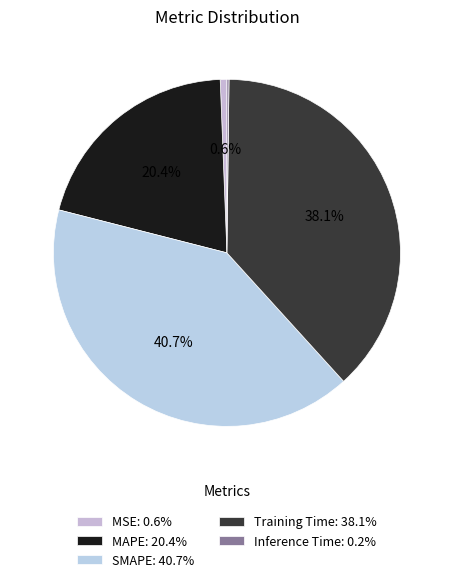

Does MSE account for over 50% of the chart?

No